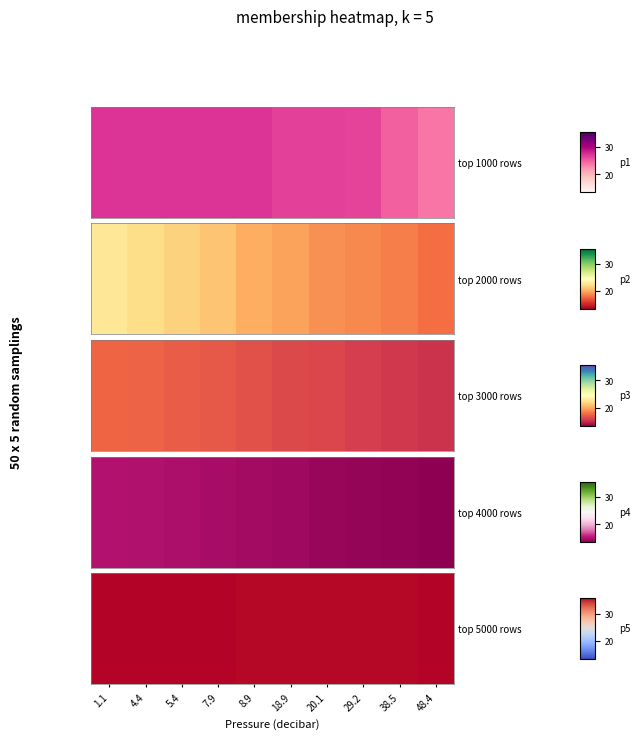

List the labels in order of value, largest first.

1.1, 4.4, 5.4, 7.9, 48.4, 38.5, 8.9, 18.9, 29.2, 20.1